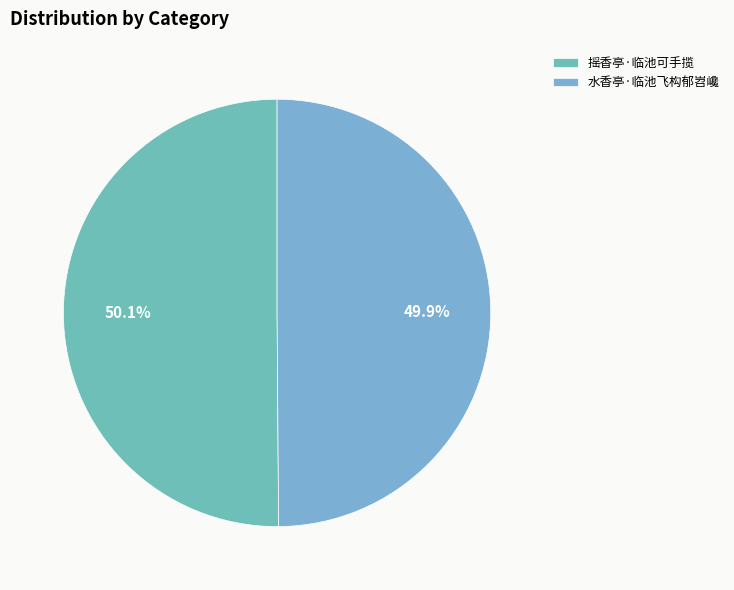

Is 摇香亭·临池可手揽 the majority of the pie?

Yes